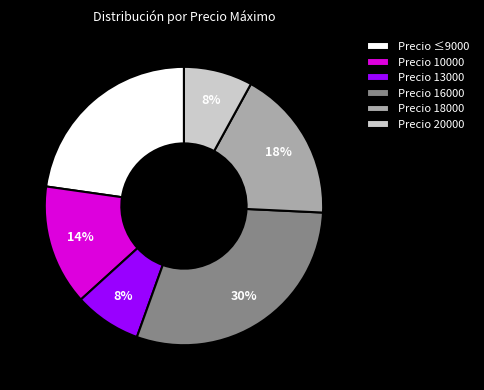

Which has a higher value, Precio 16000 or Precio 13000?

Precio 16000